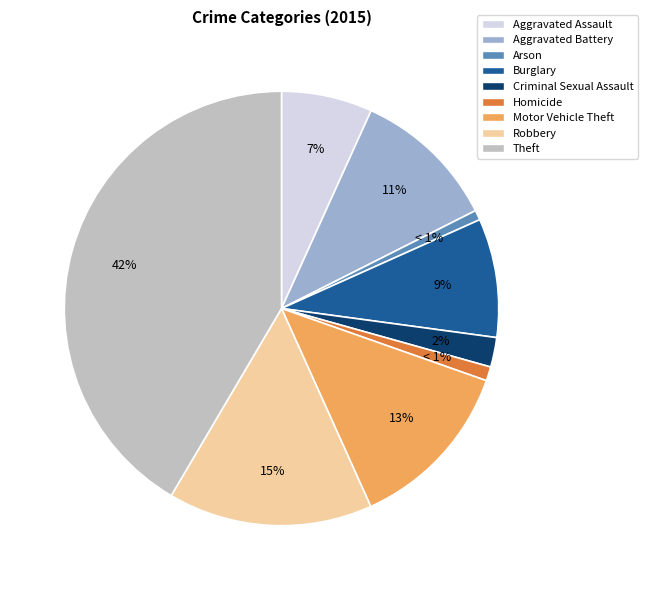

To the nearest percent, what is the average slice percentage?

11%